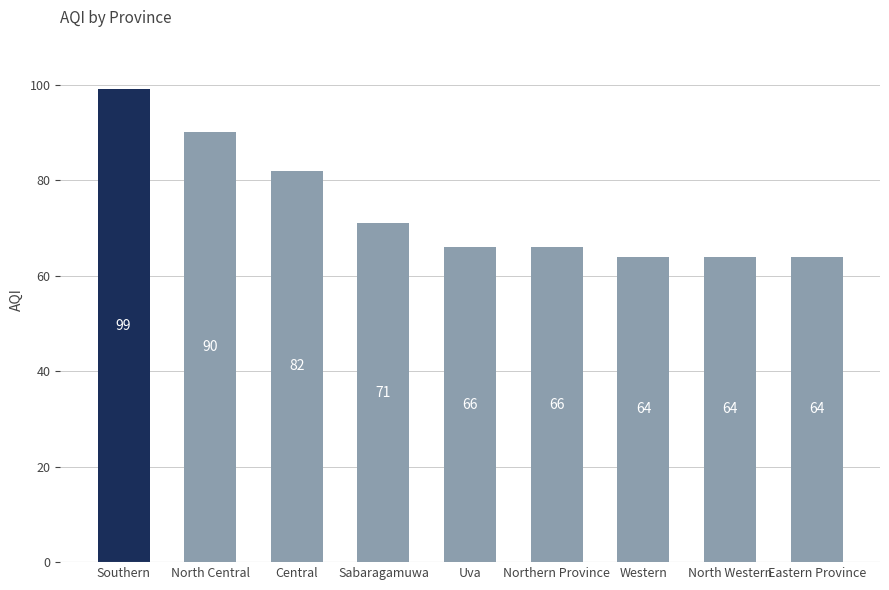

What is the value of the 9th bar from the left?

64